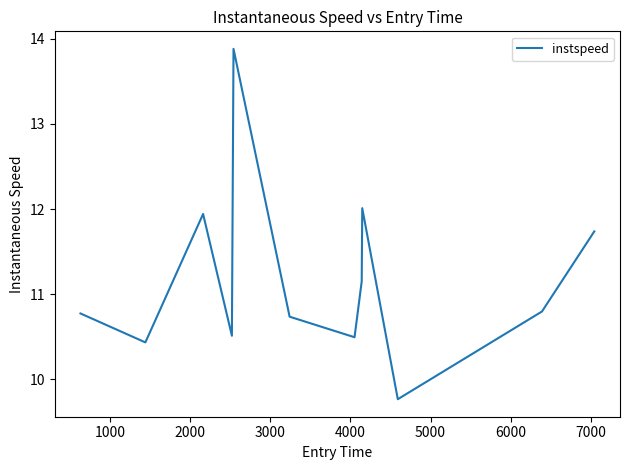

What is the greatest value displayed?

13.9